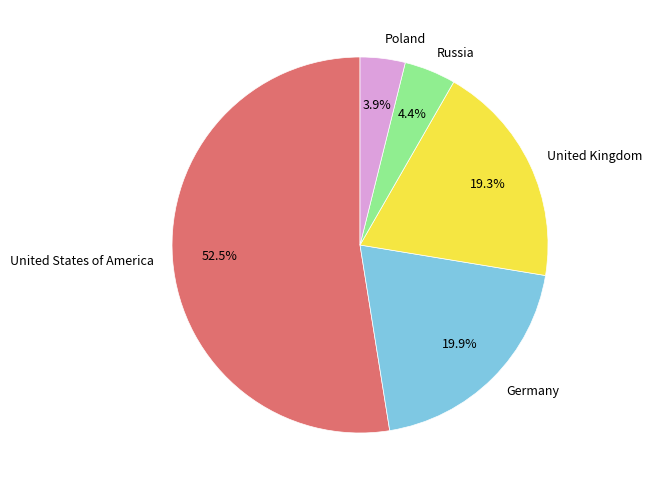

Rank the categories by value from highest to lowest.

United States of America, Germany, United Kingdom, Russia, Poland